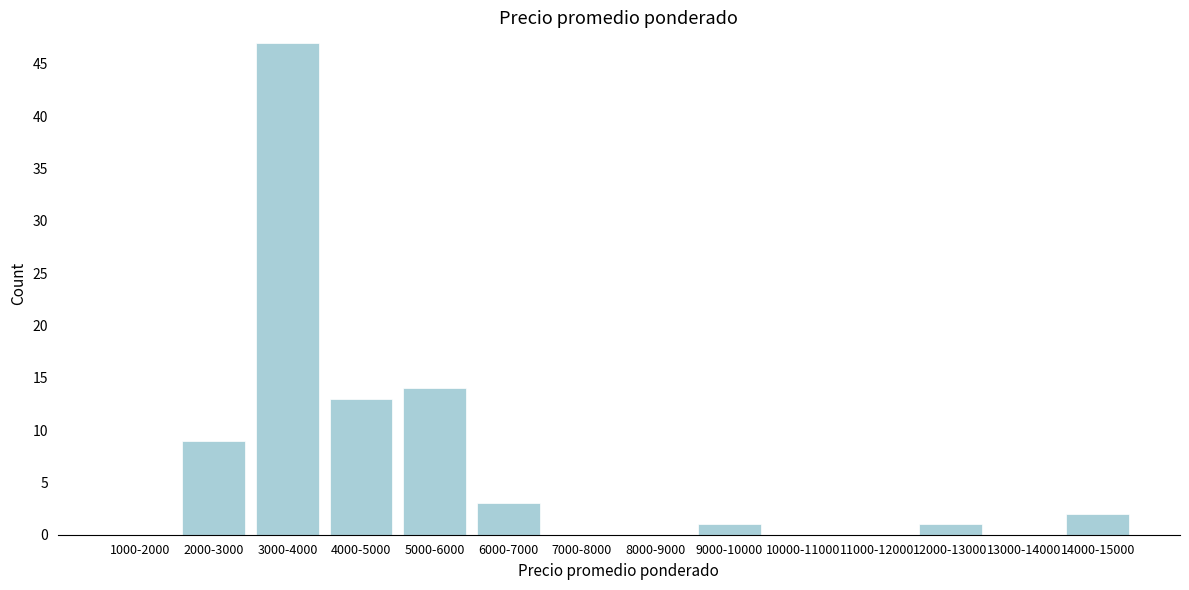

Reading right to left, extract all data points from this chart.

14000-15000=2	13000-14000=0	12000-13000=1	11000-12000=0	10000-11000=0	9000-10000=1	8000-9000=0	7000-8000=0	6000-7000=3	5000-6000=14	4000-5000=13	3000-4000=47	2000-3000=9	1000-2000=0